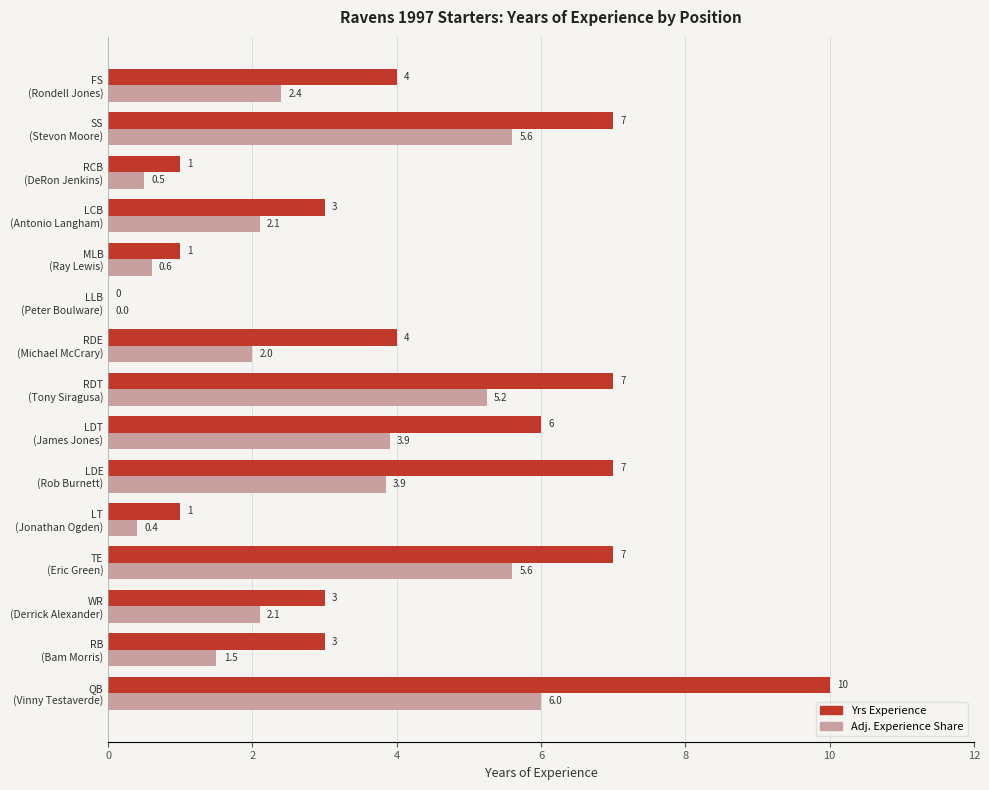

What is the maximum value for Adj. Experience Share?

6.0